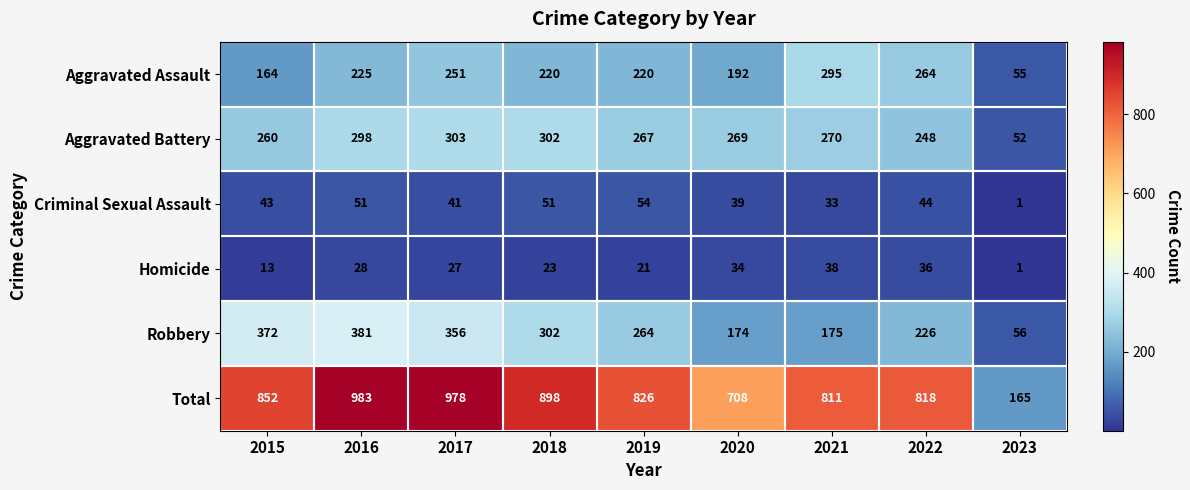

What is the difference between the highest and lowest values at 2023?

164